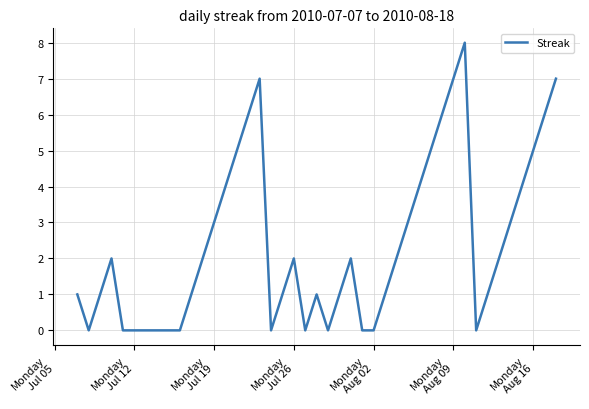

Reading left to right, what are all the values shown in this chart?

1	0	1	2	0	0	0	1	2	3	4	5	6	7	0	1	2	0	1	0	1	2	0	0	1	2	3	4	5	6	7	8	0	1	2	3	4	5	6	7